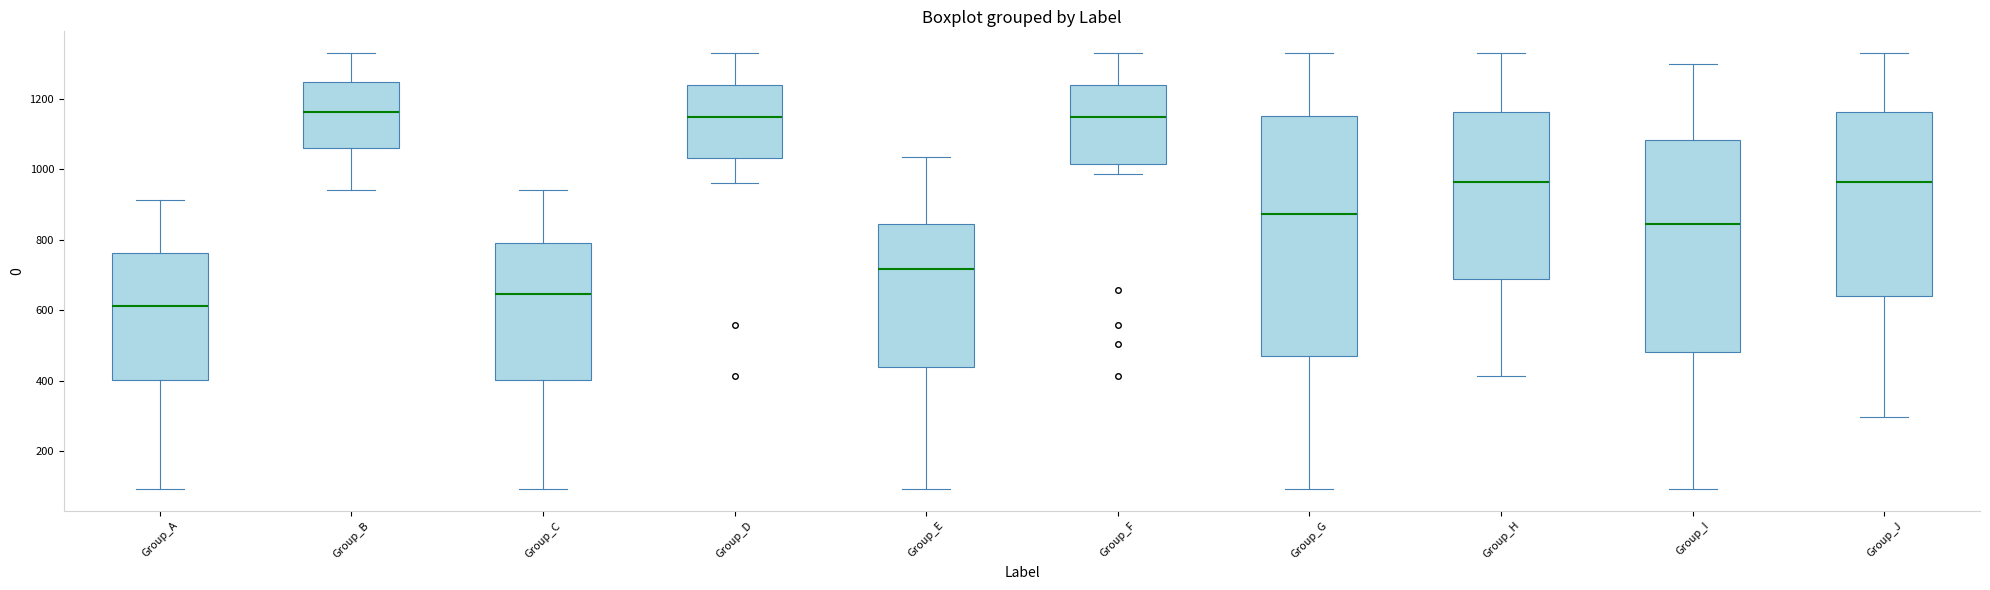

Reading left to right, read every box against the y-axis: the position of its median line, the range the box covers, and the ends of its whiskers. The values are not printed on the chart, so give them approximately, as read against the axis.

Group_A: median 620, box 400 to 760, whiskers 100 to 920
Group_B: median 1160, box 1060 to 1240, whiskers 940 to 1320
Group_C: median 640, box 400 to 780, whiskers 100 to 940
Group_D: median 1140, box 1040 to 1240, whiskers 960 to 1320
Group_E: median 720, box 440 to 840, whiskers 100 to 1040
Group_F: median 1140, box 1020 to 1240, whiskers 980 to 1320
Group_G: median 880, box 460 to 1160, whiskers 100 to 1320
Group_H: median 960, box 680 to 1160, whiskers 420 to 1320
Group_I: median 840, box 480 to 1080, whiskers 100 to 1300
Group_J: median 960, box 640 to 1160, whiskers 300 to 1320